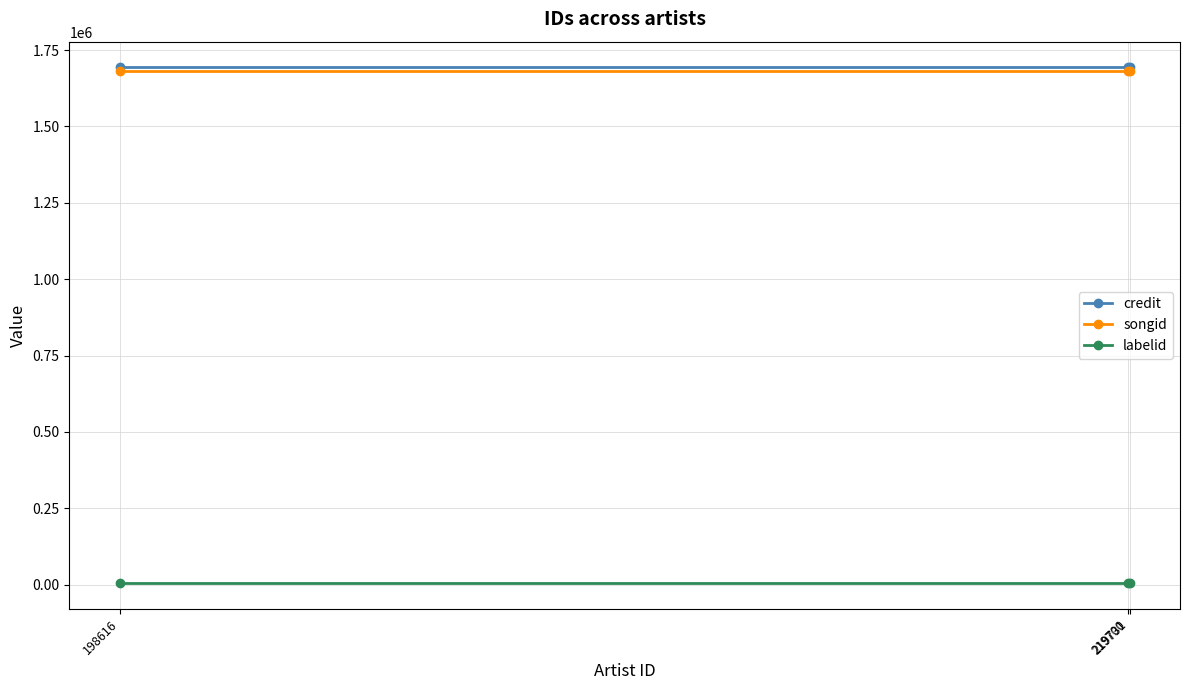

How many lines are shown in the chart?

3